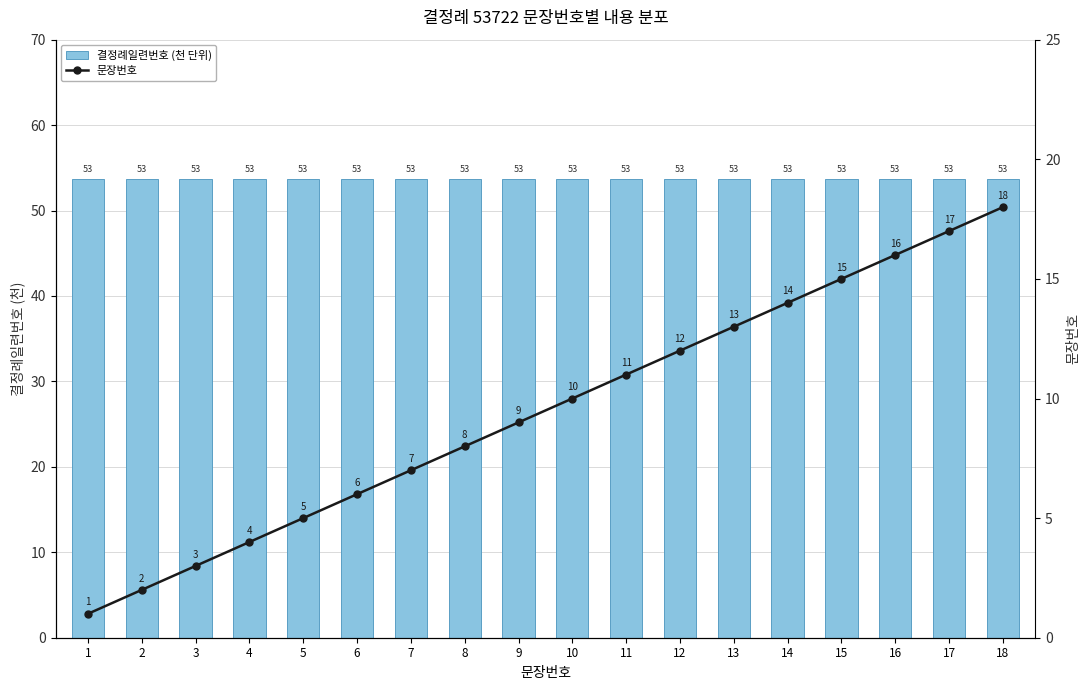

The value of 문장번호 at 6 is 1.9. True or false?

False